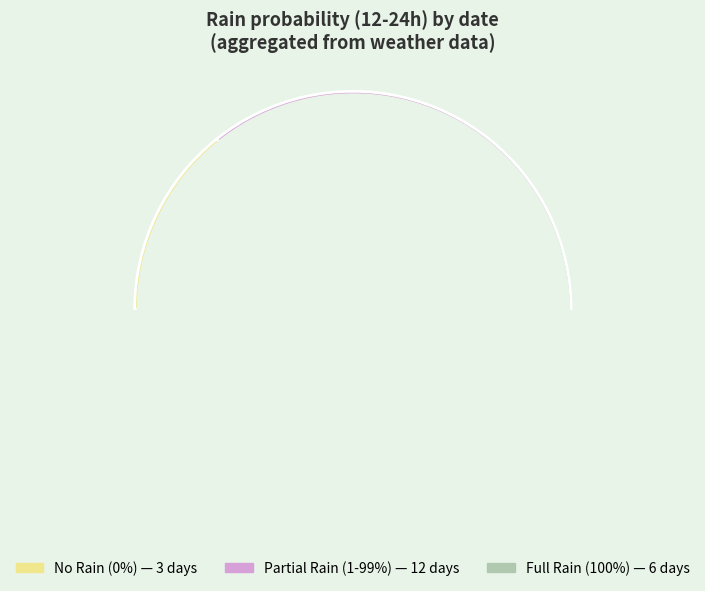

True or false: 0 accounts for 7% of the total.

False